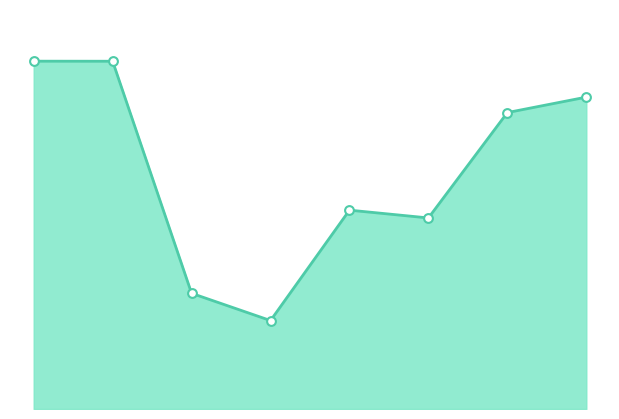

How many lines are shown in the chart?

1